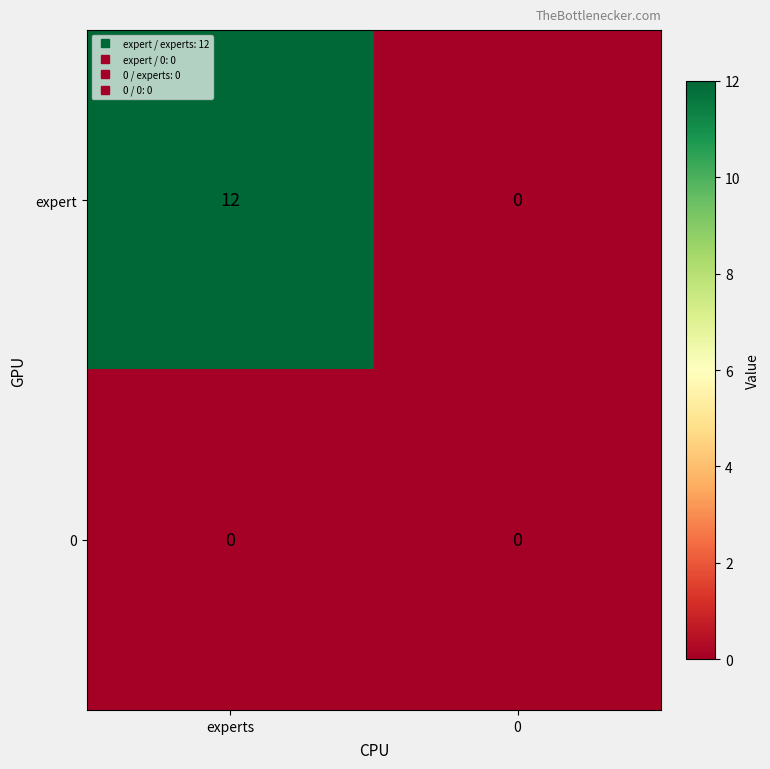

At experts, list the series in order from largest to smallest.

expert, 0